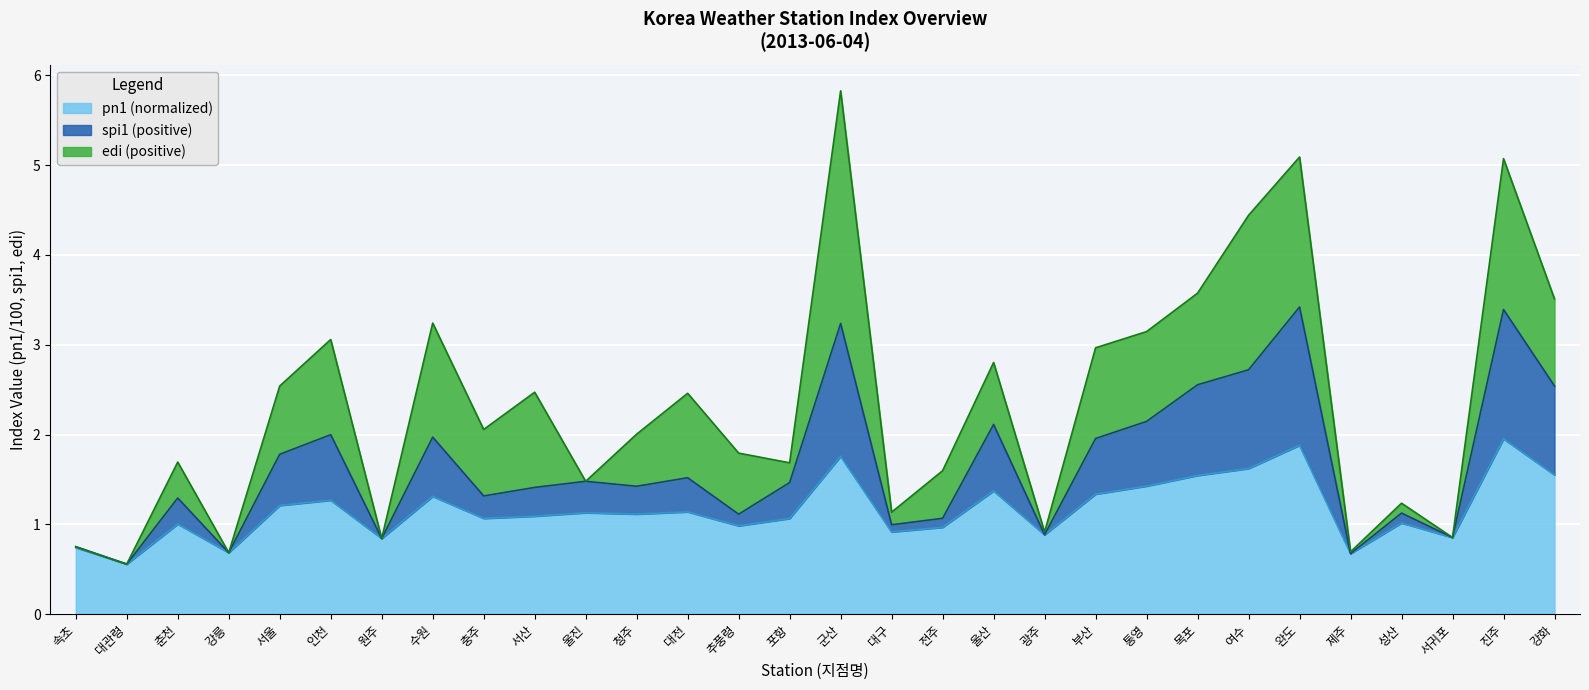

How many lines are shown in the chart?

3